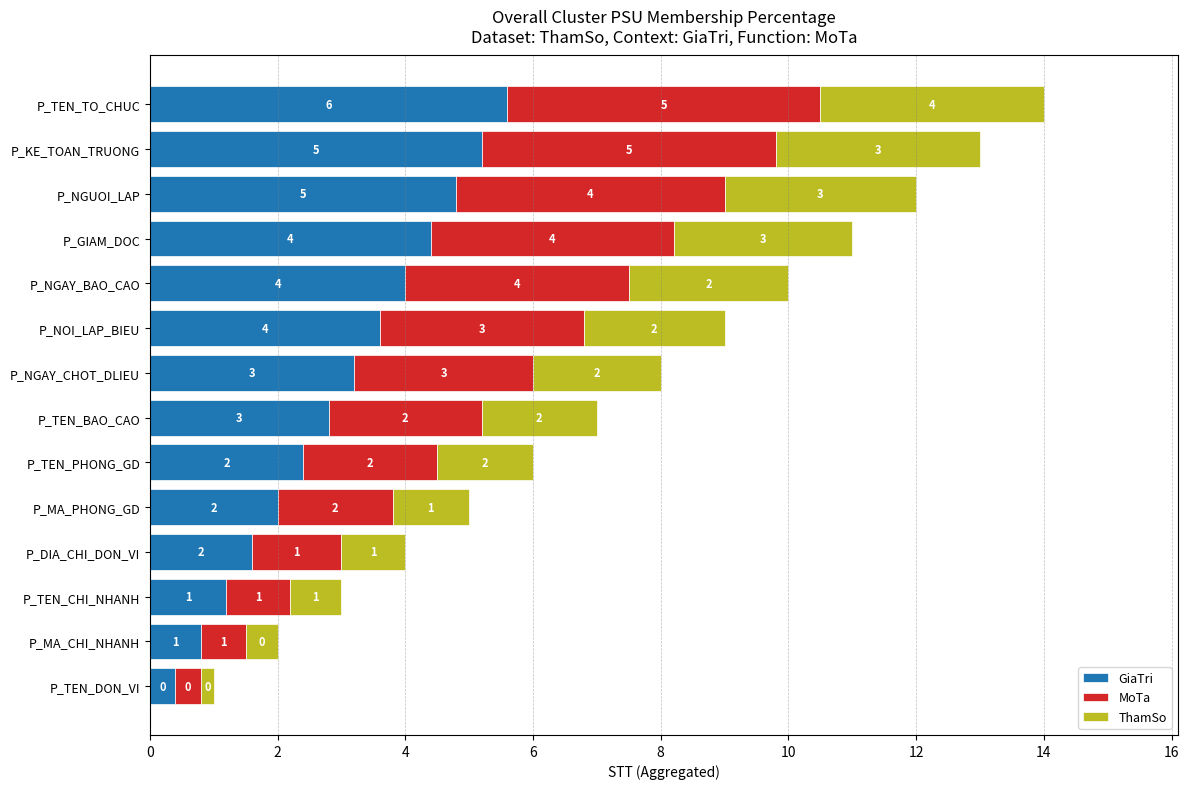

What value does the GiaTri series have at P_TEN_CHI_NHANH?

1.2